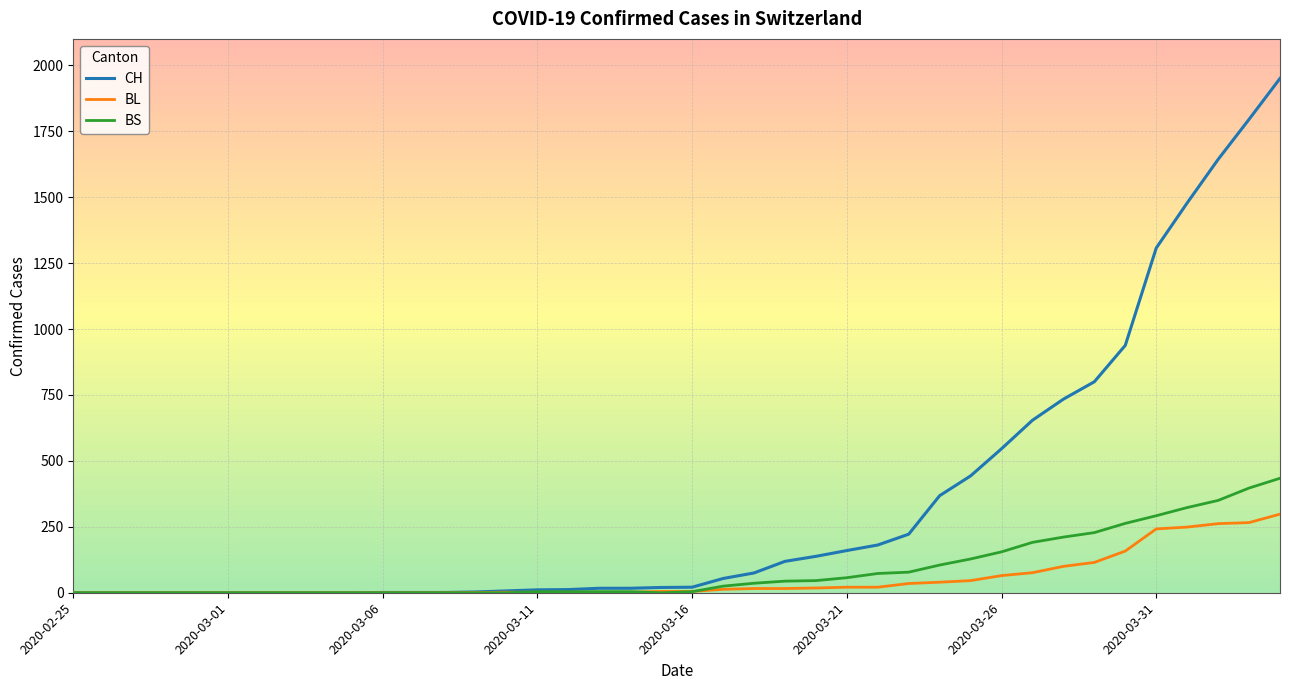

List the series in order of their peak value, highest first.

CH, BS, BL